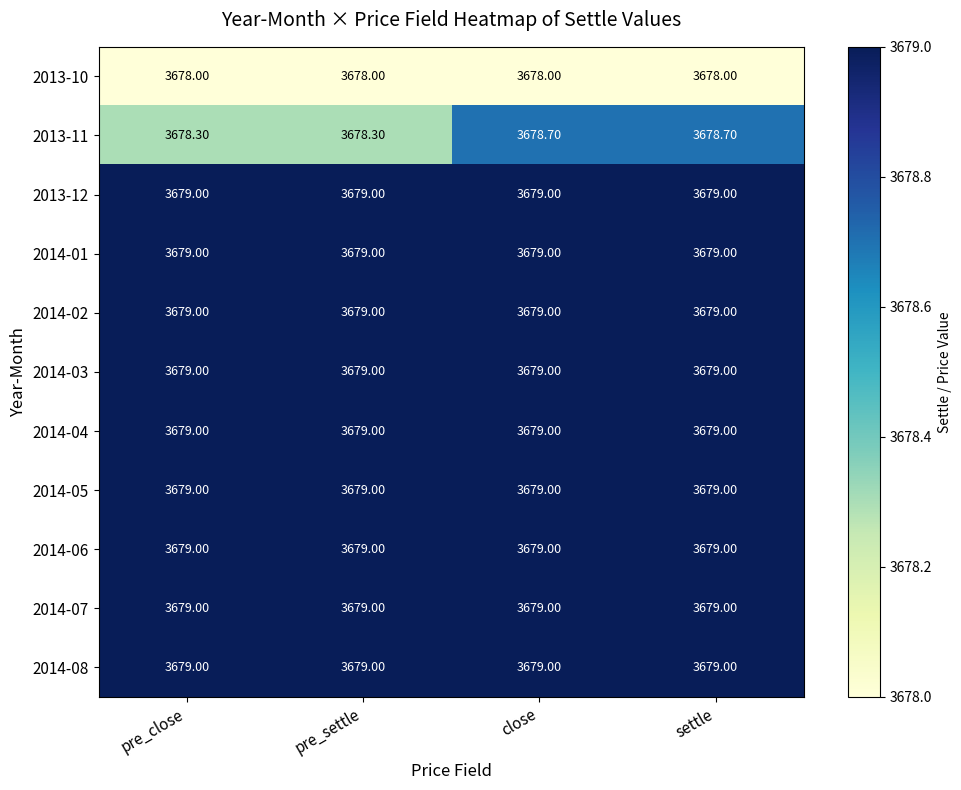

What is the spread (max minus min) of values at pre_settle?

1.0